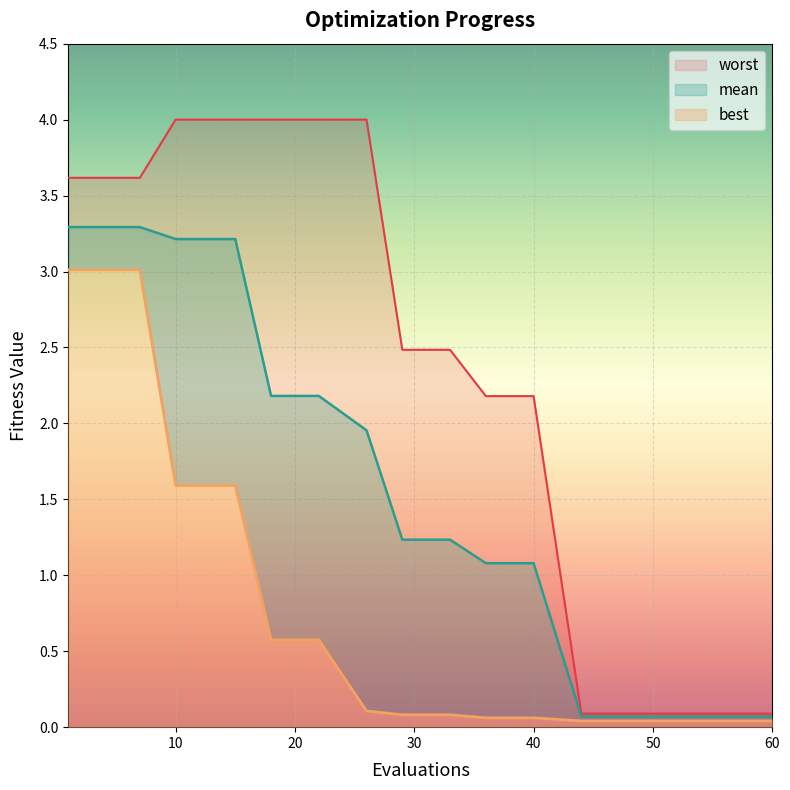

What is the sum of the worst values at 4 and 7?

7.2